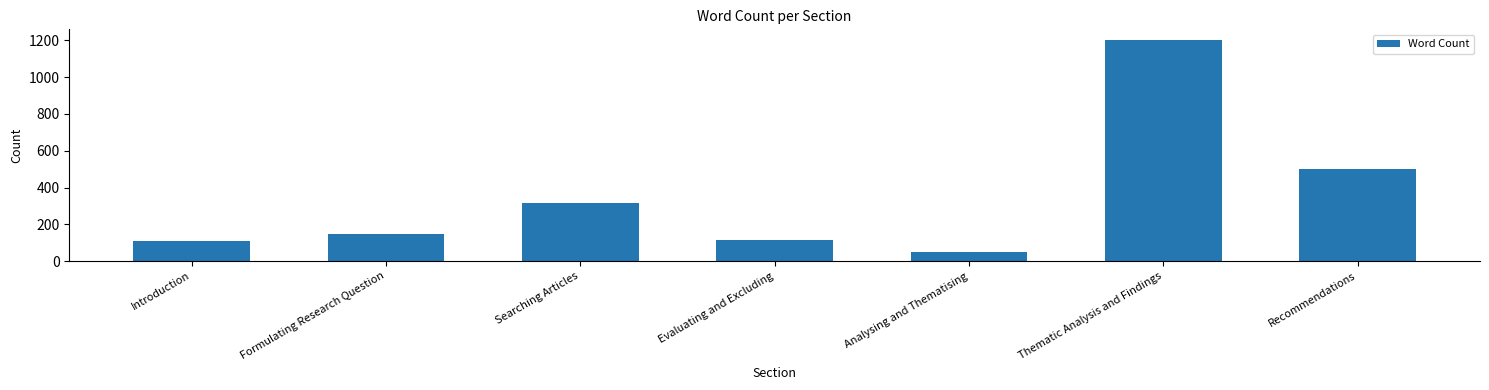

What is the difference between the values at Formulating Research Question and Thematic Analysis and Findings?

1051